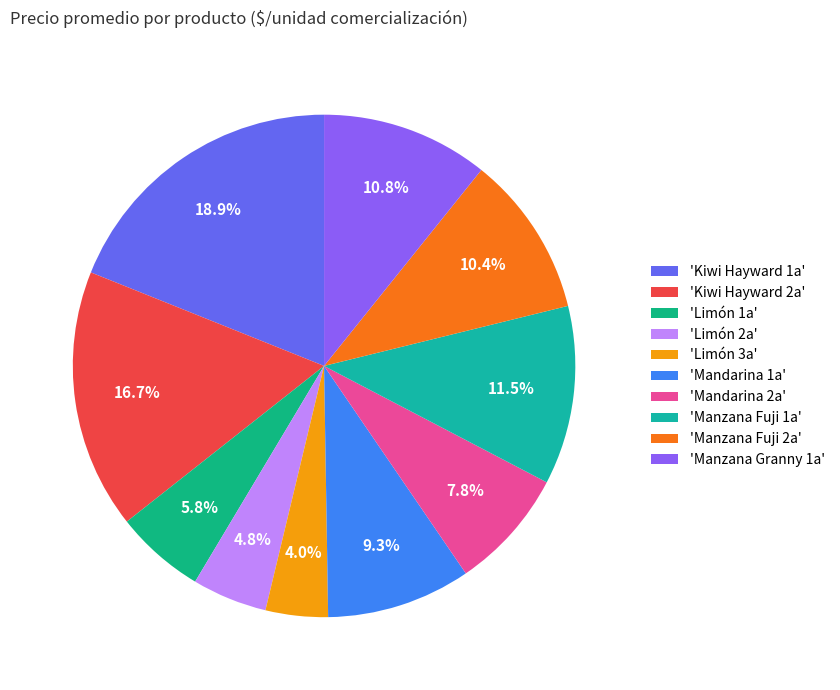

Which category has the biggest portion of the pie?

'Kiwi Hayward 1a'